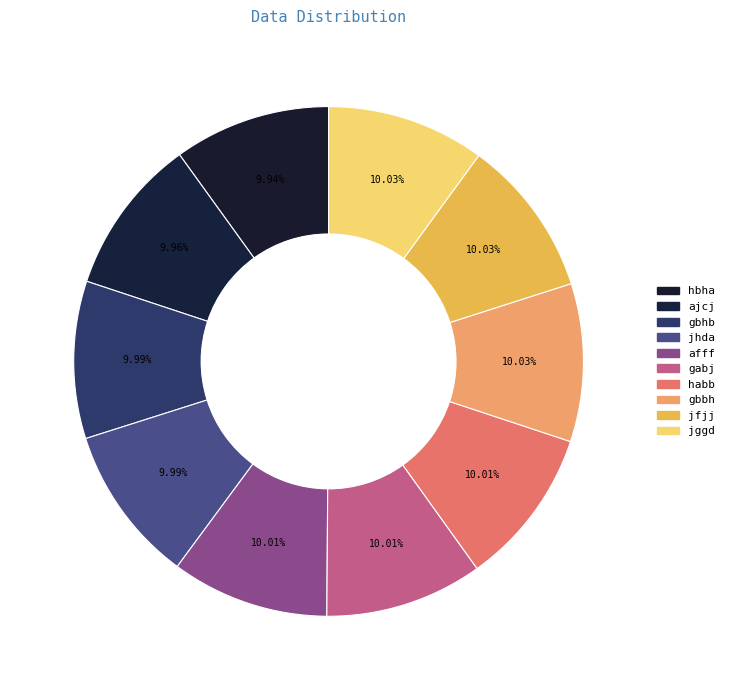

What portion of the pie excludes gabj?

90.0%